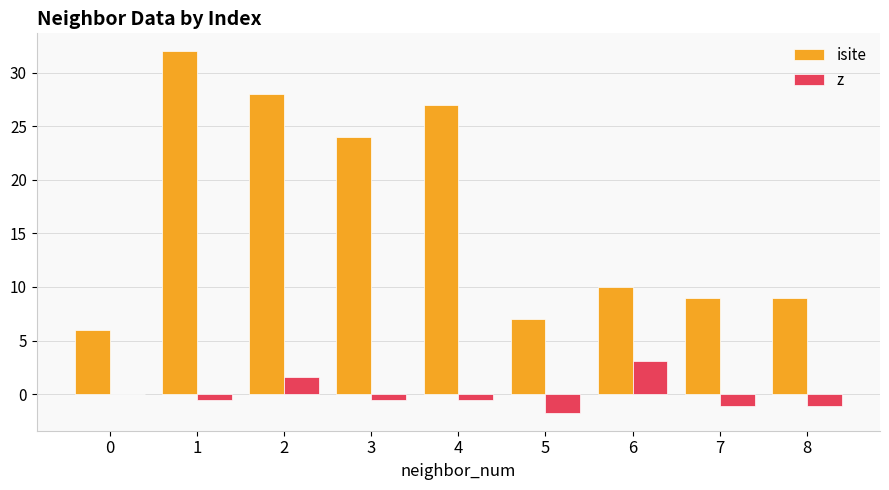

What is the highest value of the isite series?

32.0